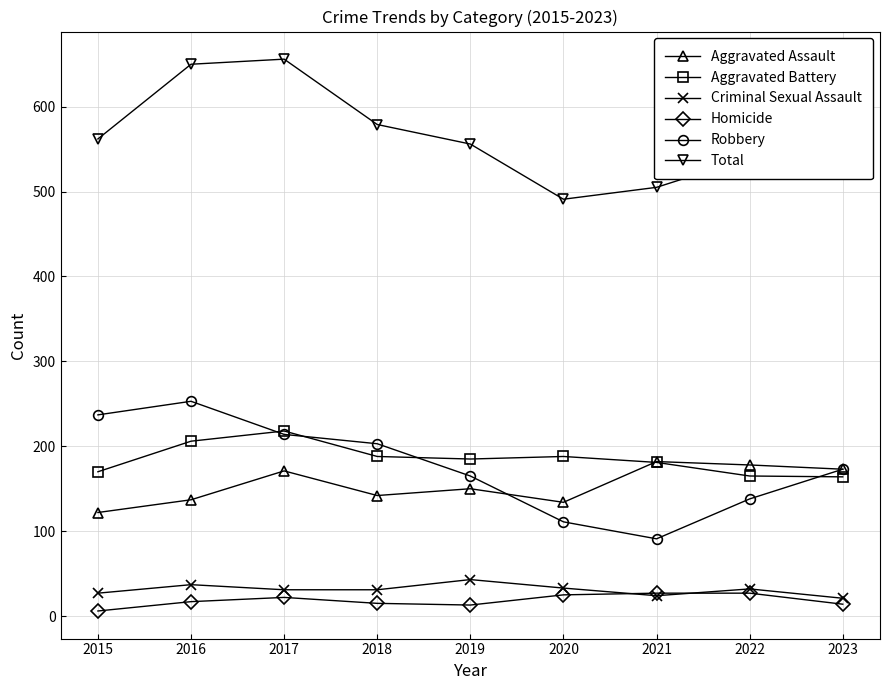

What is the value of the Total point at the 9th from the left?

545